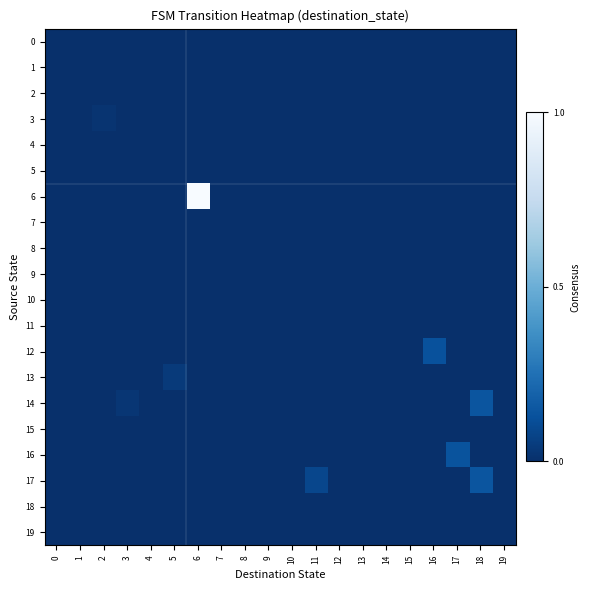

Reading left to right, transcribe all the data shown in this chart.

0: 0=0.0	1=0.0	2=0.0	3=0.0	4=0.0	5=0.0	6=0.0	7=0.0	8=0.0	9=0.0	10=0.0	11=0.0	12=0.0	13=0.0	14=0.0	15=0.0	16=0.0	17=0.0	18=0.0	19=0.0
1: 0=0.0	1=0.0	2=0.0	3=0.0	4=0.0	5=0.0	6=0.0	7=0.0	8=0.0	9=0.0	10=0.0	11=0.0	12=0.0	13=0.0	14=0.0	15=0.0	16=0.0	17=0.0	18=0.0	19=0.0
2: 0=0.0	1=0.0	2=0.0	3=0.0	4=0.0	5=0.0	6=0.0	7=0.0	8=0.0	9=0.0	10=0.0	11=0.0	12=0.0	13=0.0	14=0.0	15=0.0	16=0.0	17=0.0	18=0.0	19=0.0
3: 0=0.0	1=0.0	2=0.0	3=0.0	4=0.0	5=0.0	6=0.0	7=0.0	8=0.0	9=0.0	10=0.0	11=0.0	12=0.0	13=0.0	14=0.0	15=0.0	16=0.0	17=0.0	18=0.0	19=0.0
4: 0=0.0	1=0.0	2=0.0	3=0.0	4=0.0	5=0.0	6=0.0	7=0.0	8=0.0	9=0.0	10=0.0	11=0.0	12=0.0	13=0.0	14=0.0	15=0.0	16=0.0	17=0.0	18=0.0	19=0.0
5: 0=0.0	1=0.0	2=0.0	3=0.0	4=0.0	5=0.0	6=0.0	7=0.0	8=0.0	9=0.0	10=0.0	11=0.0	12=0.0	13=0.0	14=0.0	15=0.0	16=0.0	17=0.0	18=0.0	19=0.0
6: 0=0.0	1=0.0	2=0.0	3=0.0	4=0.0	5=0.0	6=1.0	7=0.0	8=0.0	9=0.0	10=0.0	11=0.0	12=0.0	13=0.0	14=0.0	15=0.0	16=0.0	17=0.0	18=0.0	19=0.0
7: 0=0.0	1=0.0	2=0.0	3=0.0	4=0.0	5=0.0	6=0.0	7=0.0	8=0.0	9=0.0	10=0.0	11=0.0	12=0.0	13=0.0	14=0.0	15=0.0	16=0.0	17=0.0	18=0.0	19=0.0
8: 0=0.0	1=0.0	2=0.0	3=0.0	4=0.0	5=0.0	6=0.0	7=0.0	8=0.0	9=0.0	10=0.0	11=0.0	12=0.0	13=0.0	14=0.0	15=0.0	16=0.0	17=0.0	18=0.0	19=0.0
9: 0=0.0	1=0.0	2=0.0	3=0.0	4=0.0	5=0.0	6=0.0	7=0.0	8=0.0	9=0.0	10=0.0	11=0.0	12=0.0	13=0.0	14=0.0	15=0.0	16=0.0	17=0.0	18=0.0	19=0.0
10: 0=0.0	1=0.0	2=0.0	3=0.0	4=0.0	5=0.0	6=0.0	7=0.0	8=0.0	9=0.0	10=0.0	11=0.0	12=0.0	13=0.0	14=0.0	15=0.0	16=0.0	17=0.0	18=0.0	19=0.0
11: 0=0.0	1=0.0	2=0.0	3=0.0	4=0.0	5=0.0	6=0.0	7=0.0	8=0.0	9=0.0	10=0.0	11=0.0	12=0.0	13=0.0	14=0.0	15=0.0	16=0.0	17=0.0	18=0.0	19=0.0
12: 0=0.0	1=0.0	2=0.0	3=0.0	4=0.0	5=0.0	6=0.0	7=0.0	8=0.0	9=0.0	10=0.0	11=0.0	12=0.0	13=0.0	14=0.0	15=0.0	16=0.1	17=0.0	18=0.0	19=0.0
13: 0=0.0	1=0.0	2=0.0	3=0.0	4=0.0	5=0.0	6=0.0	7=0.0	8=0.0	9=0.0	10=0.0	11=0.0	12=0.0	13=0.0	14=0.0	15=0.0	16=0.0	17=0.0	18=0.0	19=0.0
14: 0=0.0	1=0.0	2=0.0	3=0.0	4=0.0	5=0.0	6=0.0	7=0.0	8=0.0	9=0.0	10=0.0	11=0.0	12=0.0	13=0.0	14=0.0	15=0.0	16=0.0	17=0.0	18=0.1	19=0.0
15: 0=0.0	1=0.0	2=0.0	3=0.0	4=0.0	5=0.0	6=0.0	7=0.0	8=0.0	9=0.0	10=0.0	11=0.0	12=0.0	13=0.0	14=0.0	15=0.0	16=0.0	17=0.0	18=0.0	19=0.0
16: 0=0.0	1=0.0	2=0.0	3=0.0	4=0.0	5=0.0	6=0.0	7=0.0	8=0.0	9=0.0	10=0.0	11=0.0	12=0.0	13=0.0	14=0.0	15=0.0	16=0.0	17=0.1	18=0.0	19=0.0
17: 0=0.0	1=0.0	2=0.0	3=0.0	4=0.0	5=0.0	6=0.0	7=0.0	8=0.0	9=0.0	10=0.0	11=0.1	12=0.0	13=0.0	14=0.0	15=0.0	16=0.0	17=0.0	18=0.1	19=0.0
18: 0=0.0	1=0.0	2=0.0	3=0.0	4=0.0	5=0.0	6=0.0	7=0.0	8=0.0	9=0.0	10=0.0	11=0.0	12=0.0	13=0.0	14=0.0	15=0.0	16=0.0	17=0.0	18=0.0	19=0.0
19: 0=0.0	1=0.0	2=0.0	3=0.0	4=0.0	5=0.0	6=0.0	7=0.0	8=0.0	9=0.0	10=0.0	11=0.0	12=0.0	13=0.0	14=0.0	15=0.0	16=0.0	17=0.0	18=0.0	19=0.0